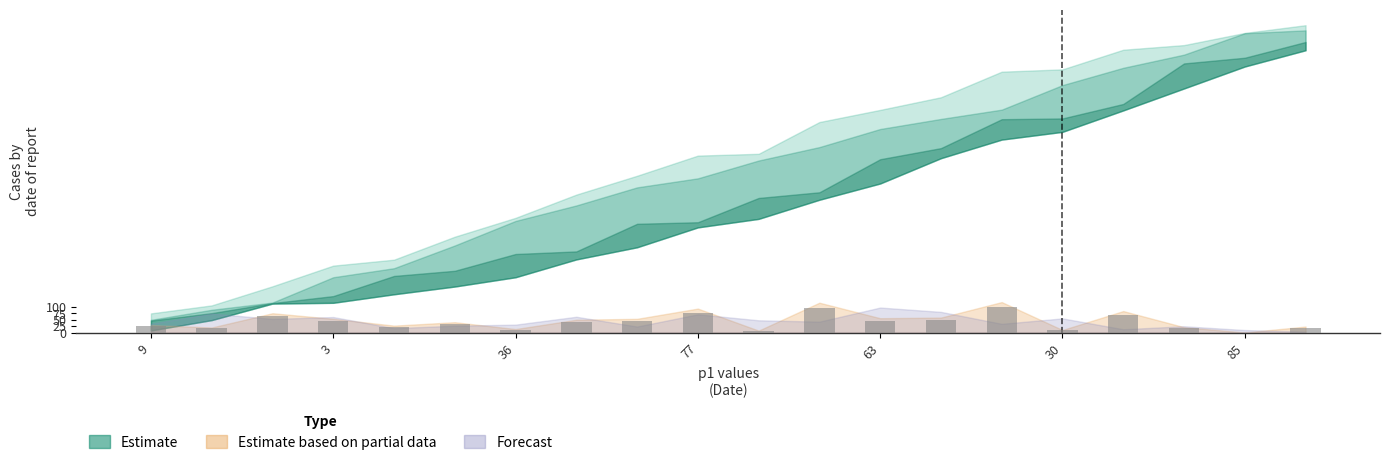

What is the sum of all values?

801